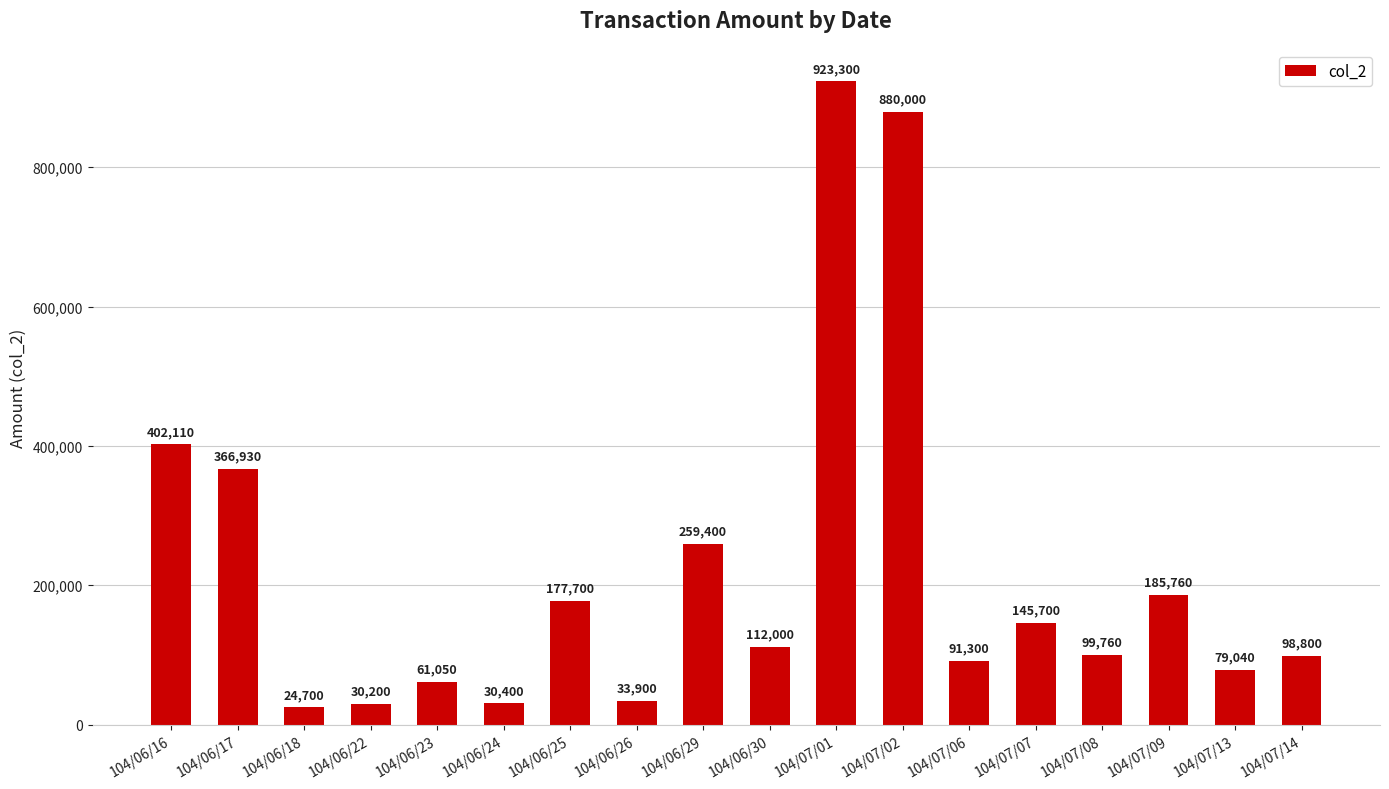

List the labels in order of value, largest first.

104/07/01, 104/07/02, 104/06/16, 104/06/17, 104/06/29, 104/07/09, 104/06/25, 104/07/07, 104/06/30, 104/07/08, 104/07/14, 104/07/06, 104/07/13, 104/06/23, 104/06/26, 104/06/24, 104/06/22, 104/06/18